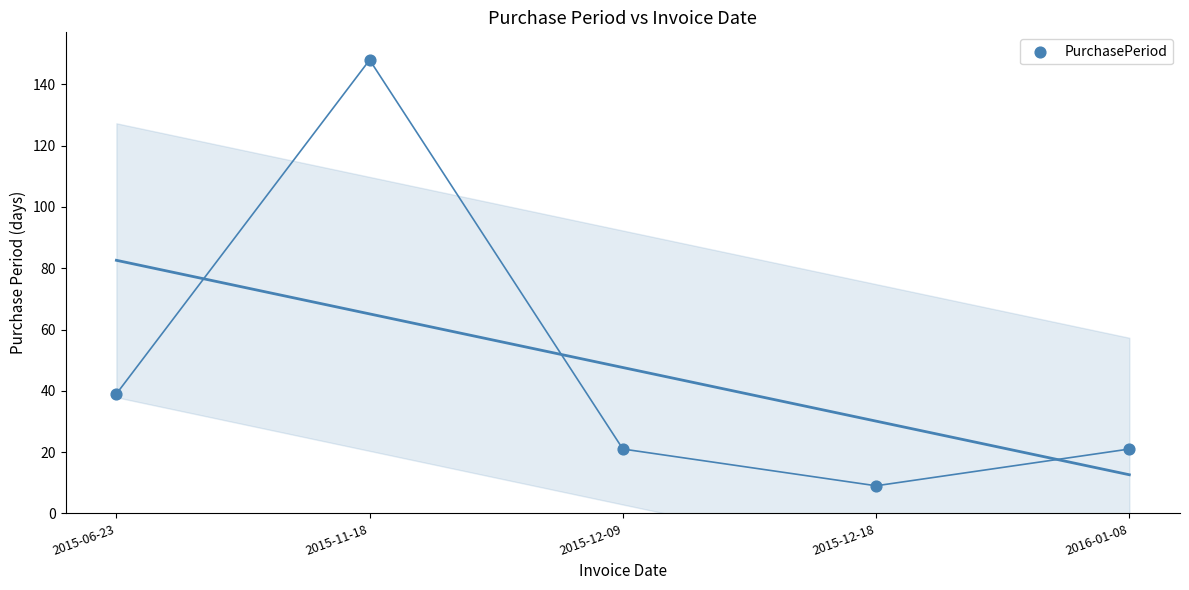

What Y value in the scatter plot is closest to 78?

39